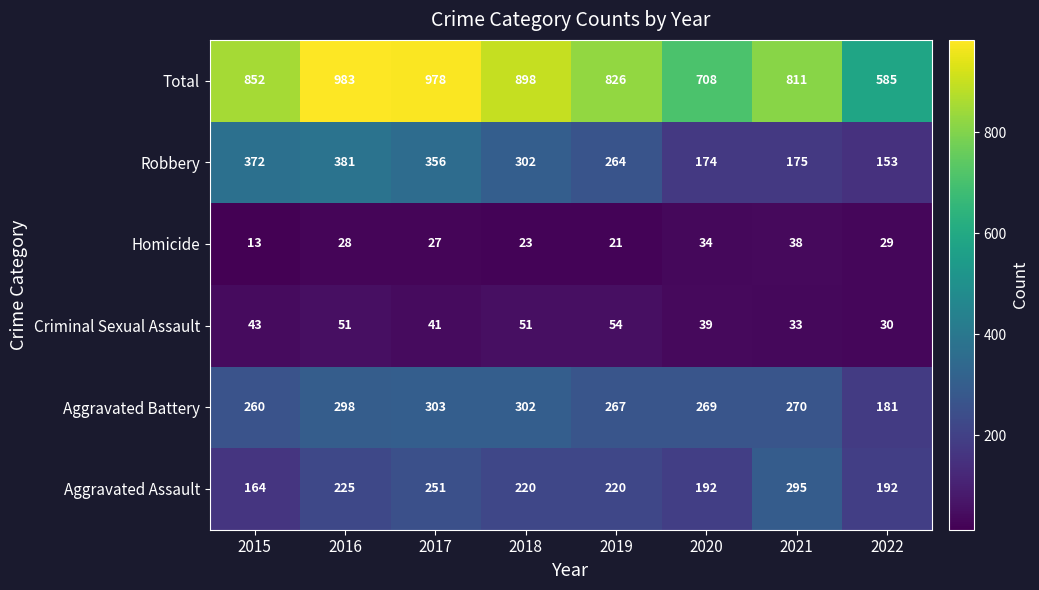

What value does the Aggravated Battery series have at 2018, to the nearest 50?

300